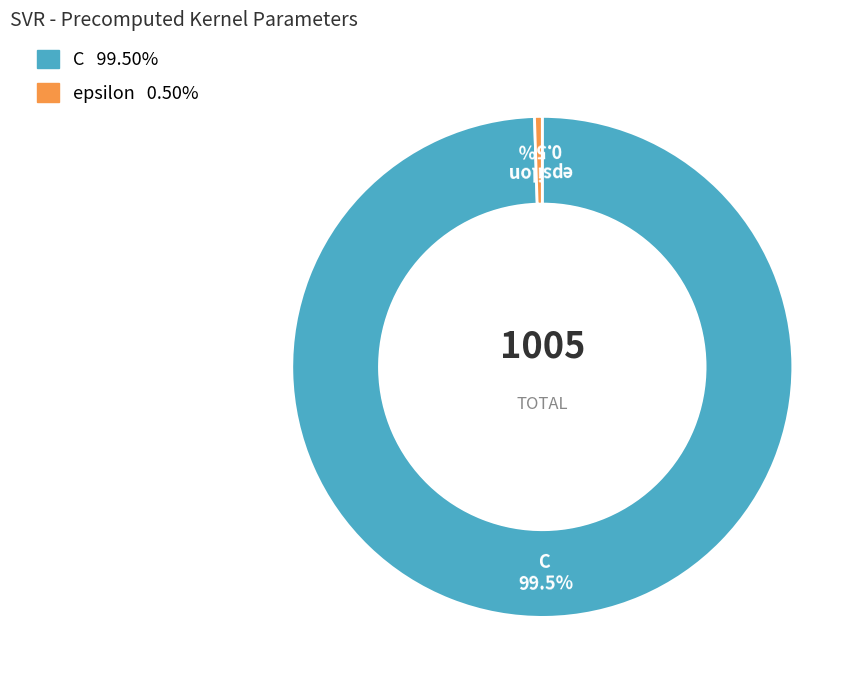

Rank the categories by value from highest to lowest.

C, epsilon